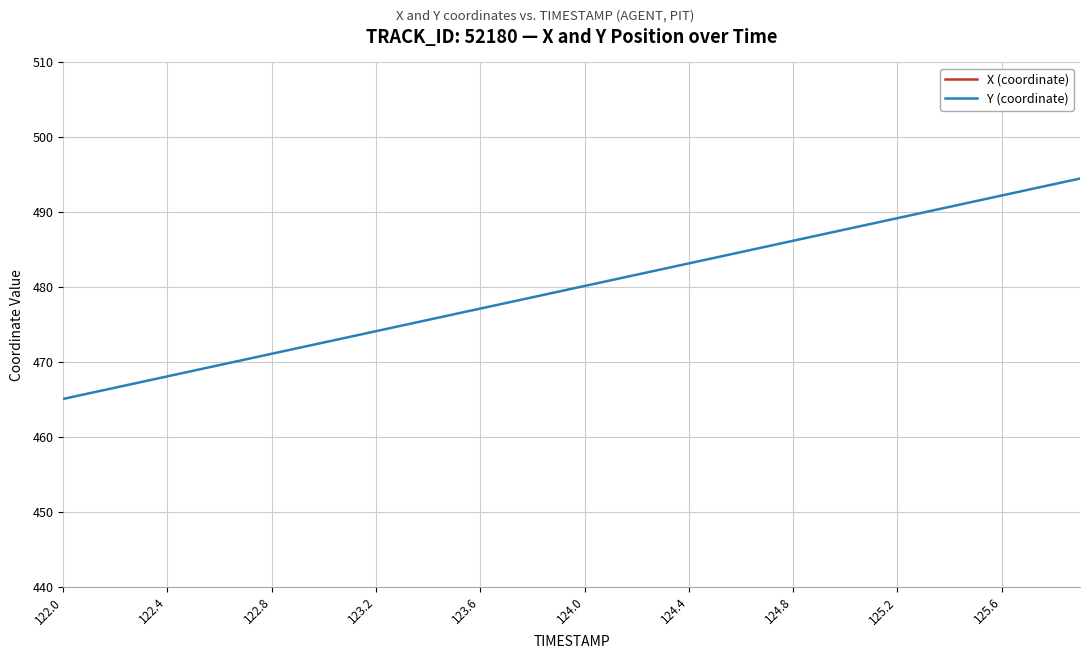

Which series has the largest total across all categories?

X (coordinate)